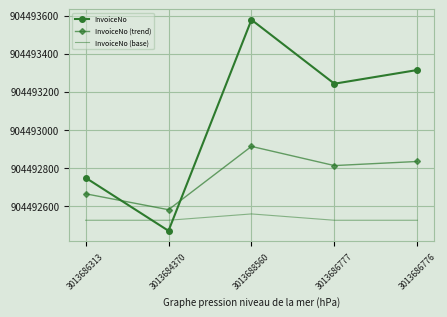

Rank the series by their average value, from highest to lowest.

InvoiceNo, InvoiceNo (trend), InvoiceNo (base)